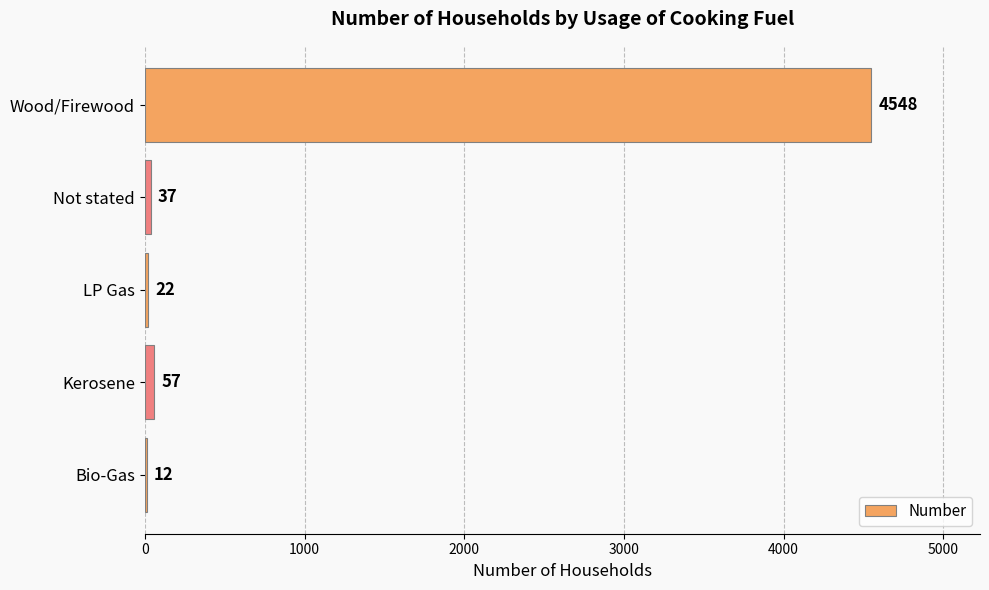

What is the average value?

935